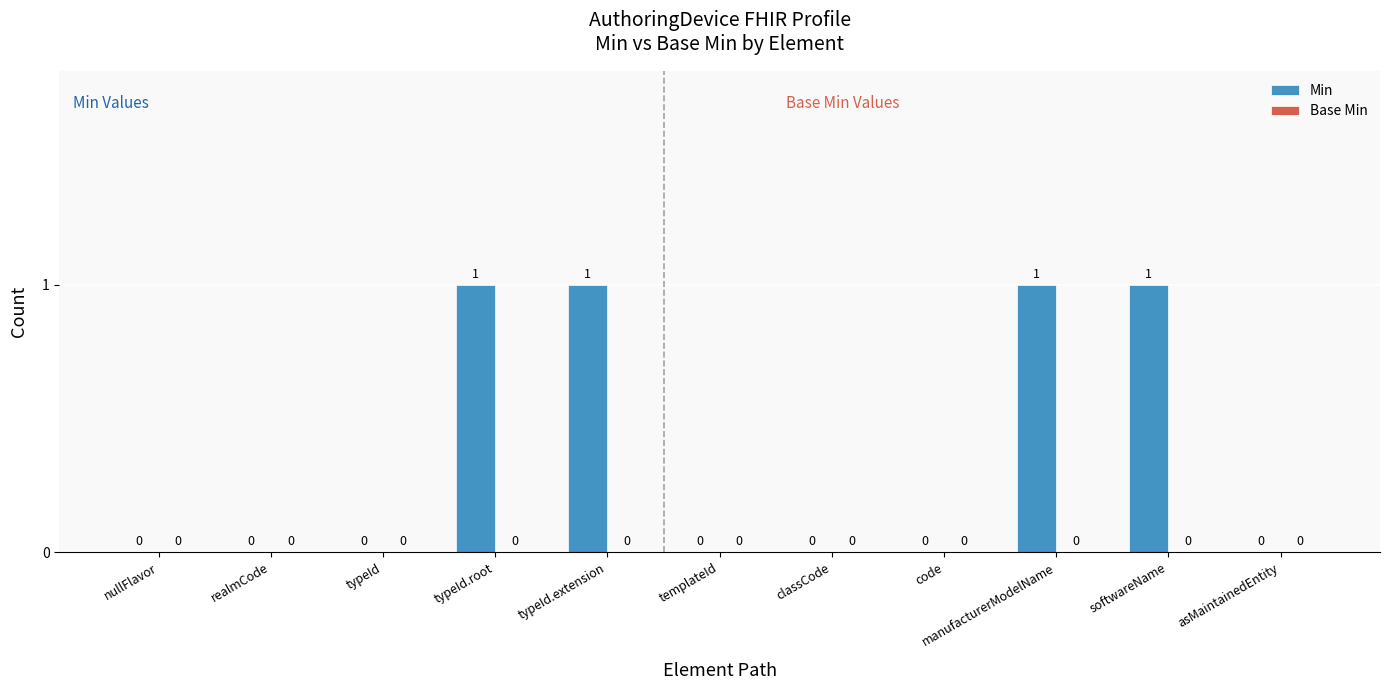

What is the sum of all values?

4